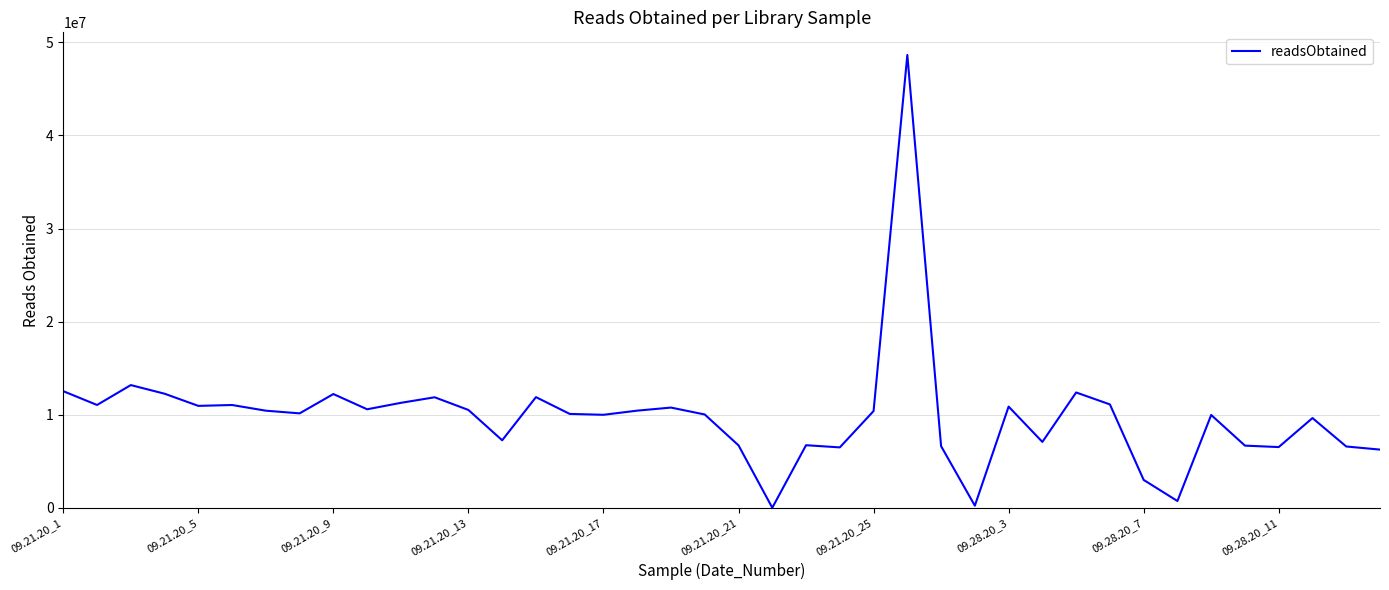

What is the greatest value displayed?

48650670